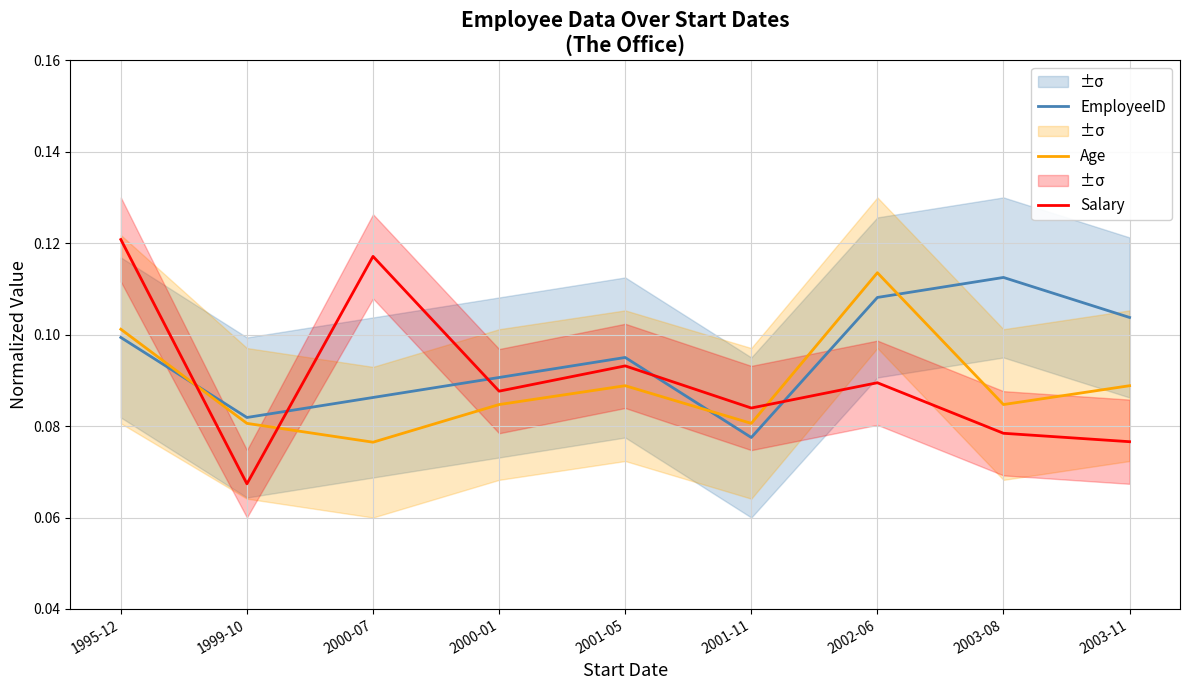

Is it true that EmployeeID equals 0.0 at 2000-07?

False